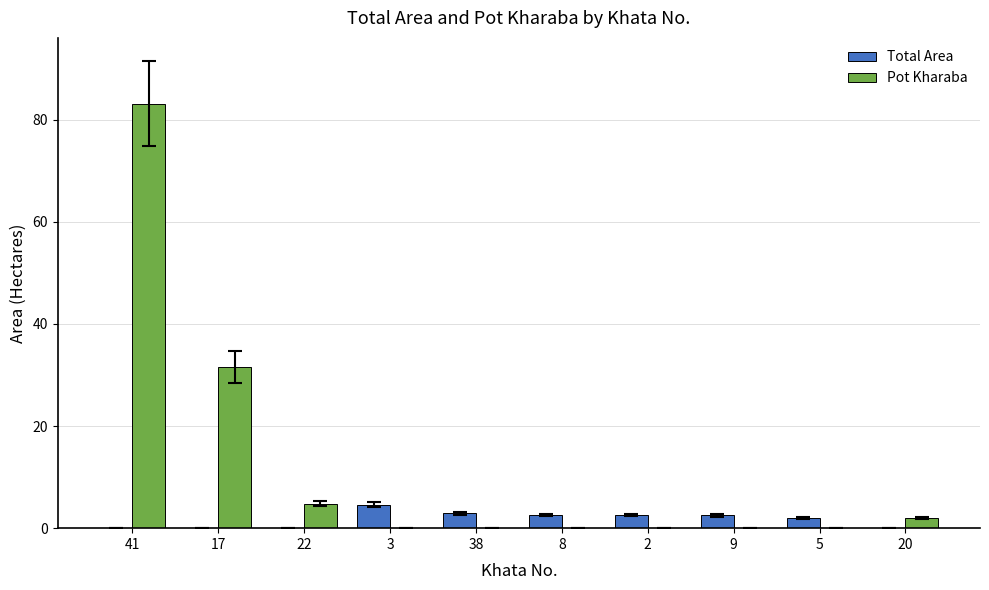

Are the bars horizontal?

No